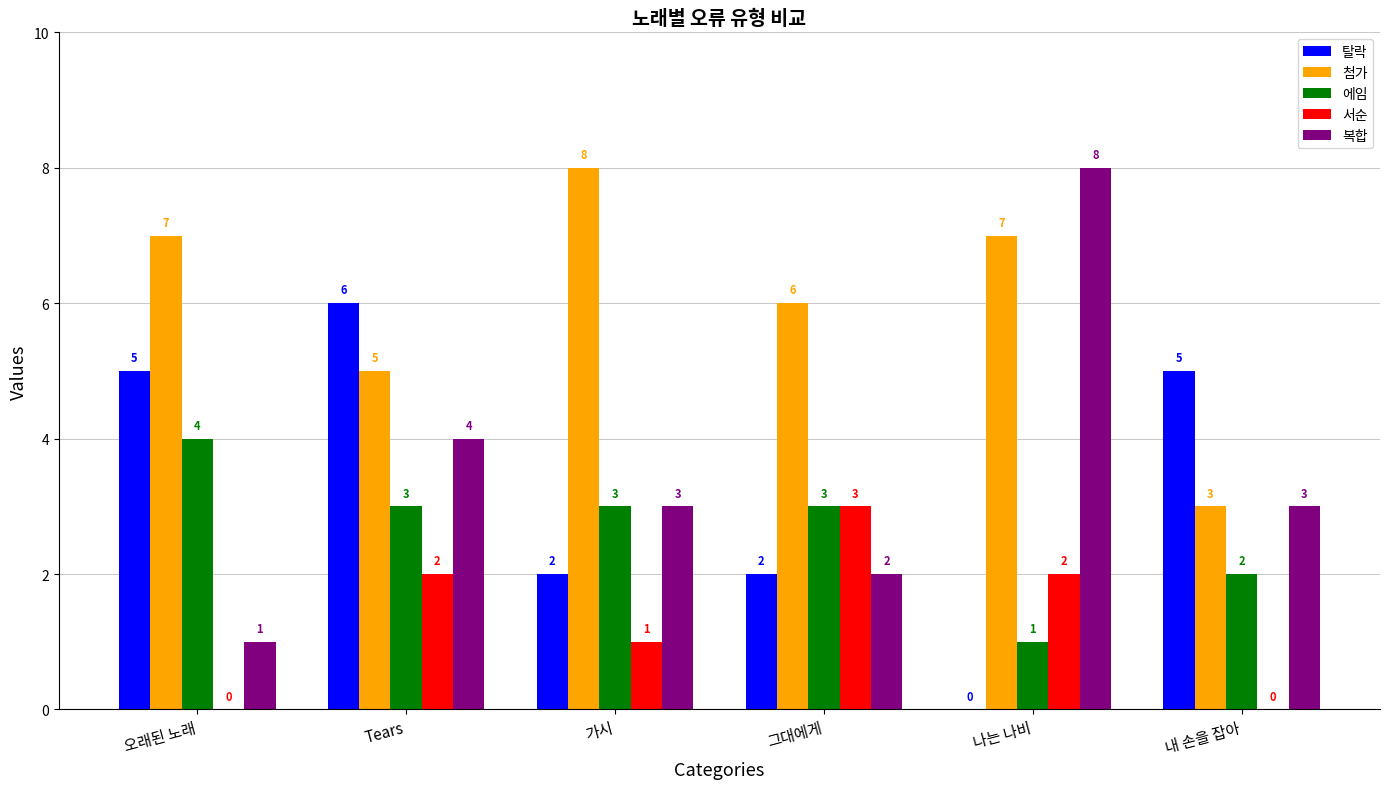

What is the total value across all series at 나는 나비?

18